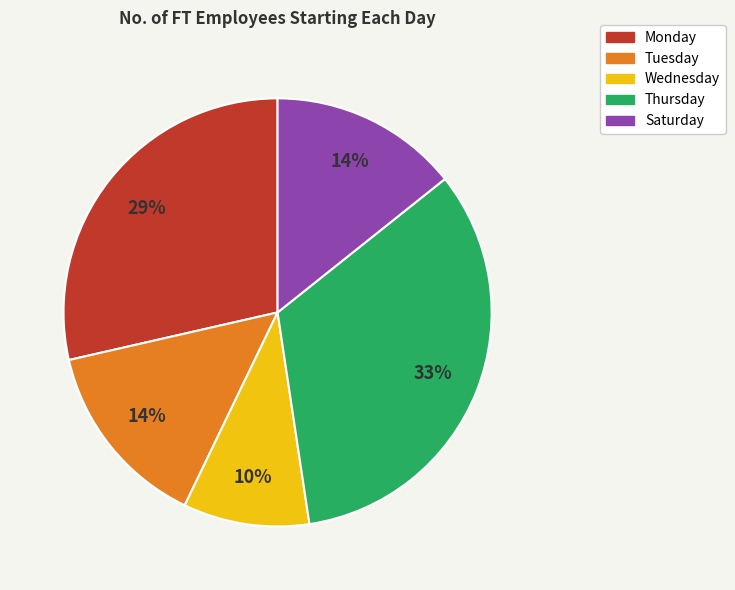

To the nearest percent, what is the average slice percentage?

20%